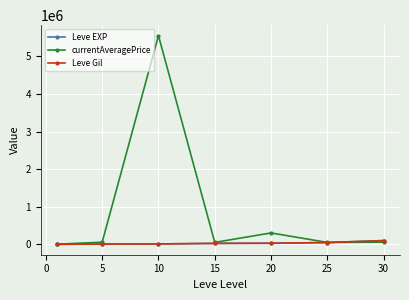

What is the maximum value shown in the chart?

5550477